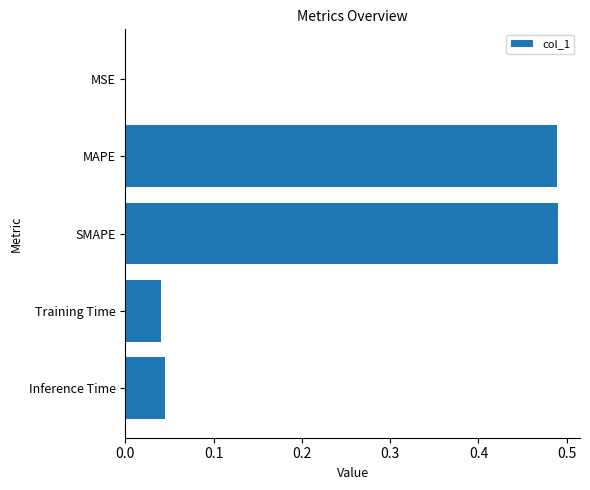

What is the sum of all values?

1.1